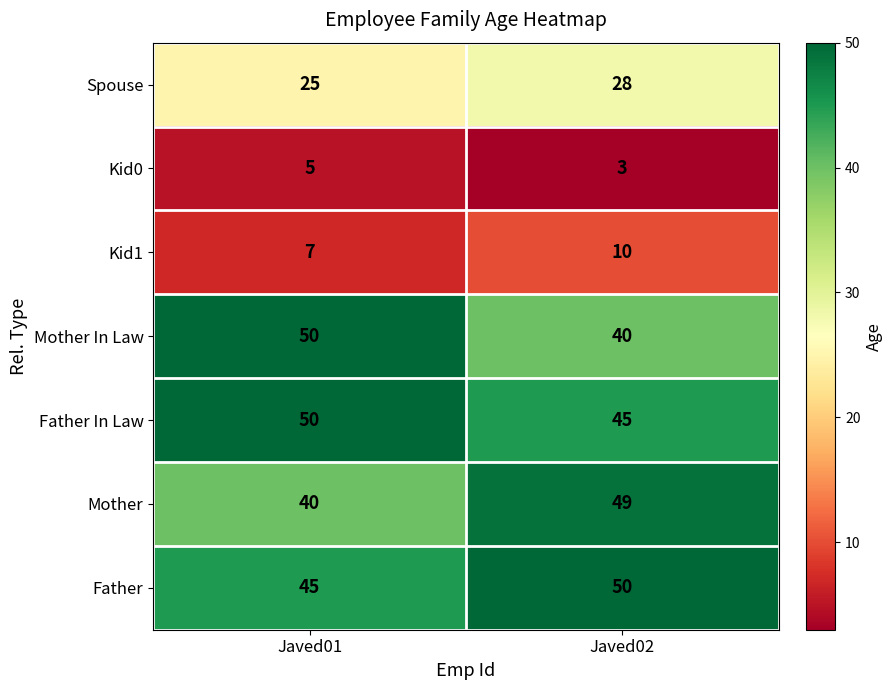

Count the number of data series in this chart.

7